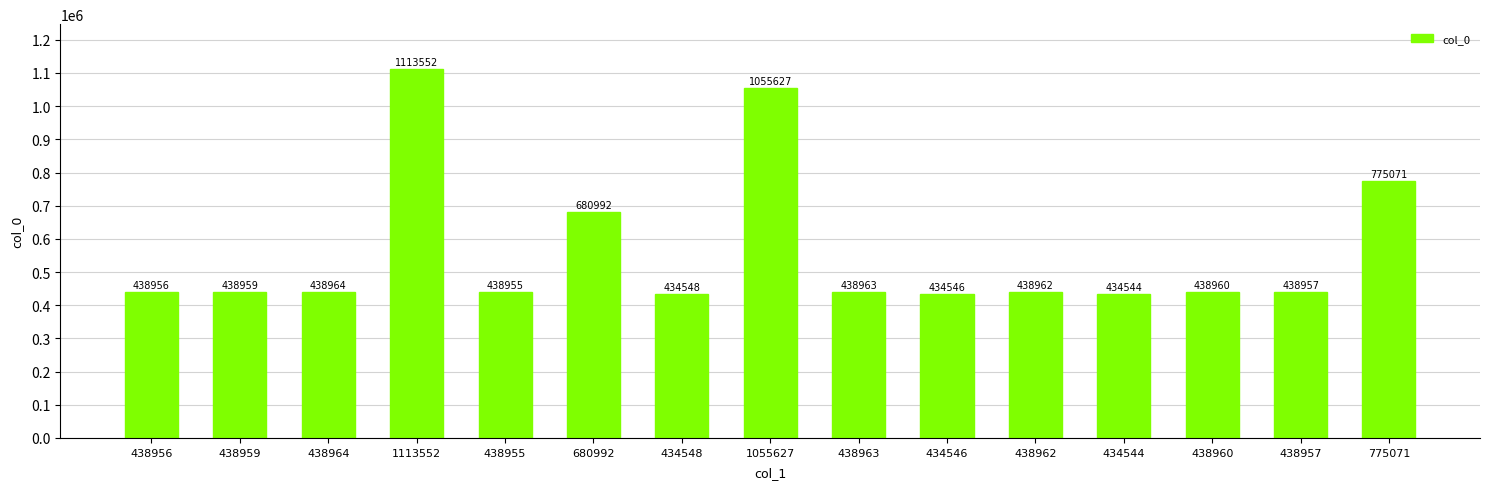

Where does the data first go above 438960?

438964